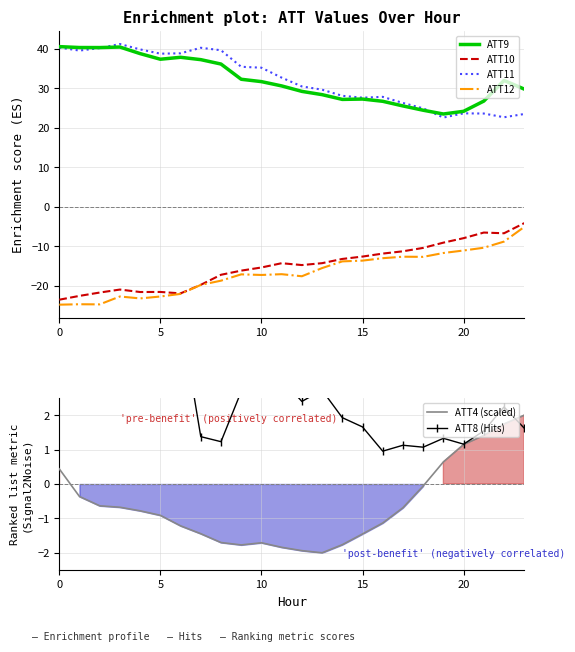

What is the label of the 8th point from the right?

16